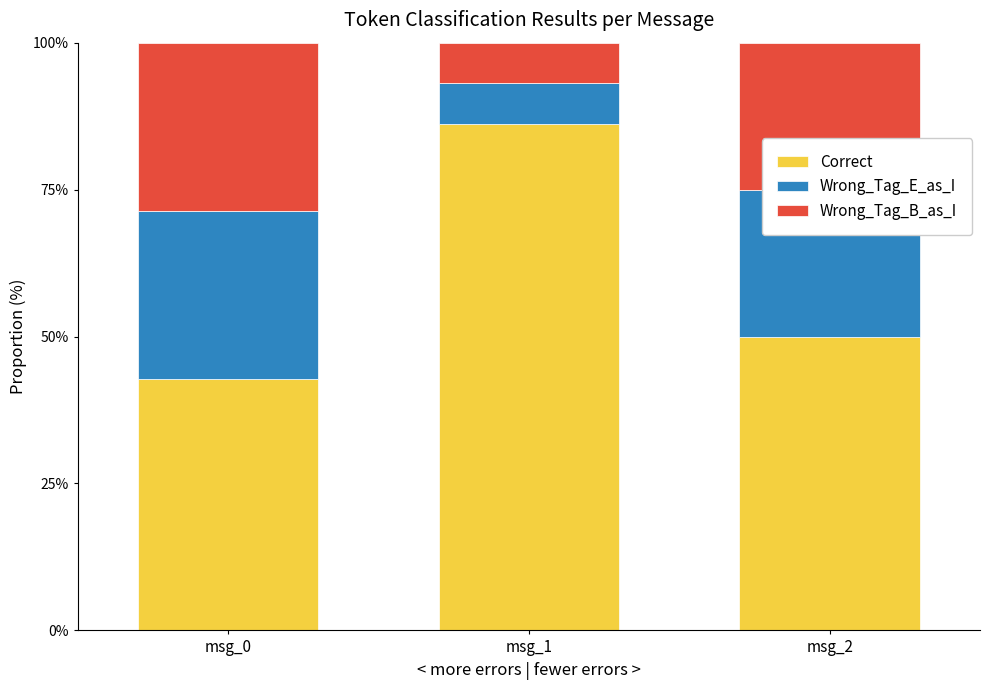

At which label does Correct reach its peak?

msg_1